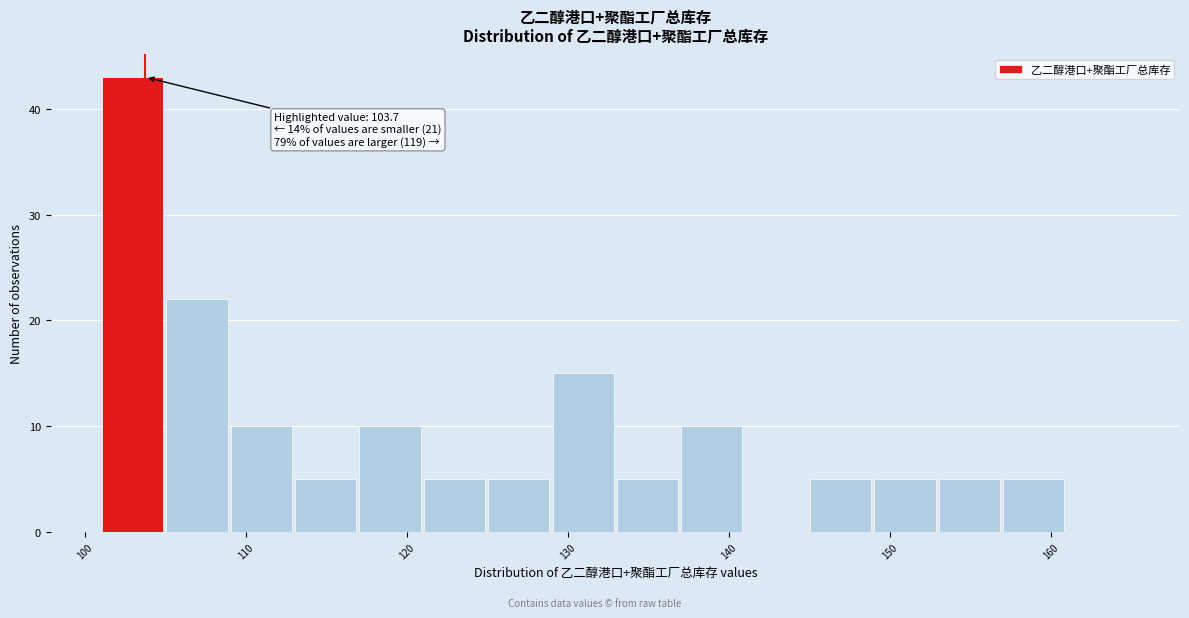

Over which range of the x-axis is the bar tallest?

101 to 105